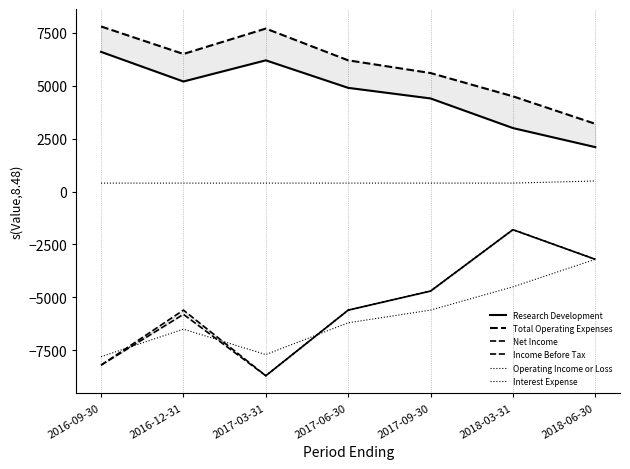

What is the greatest value displayed?

7800